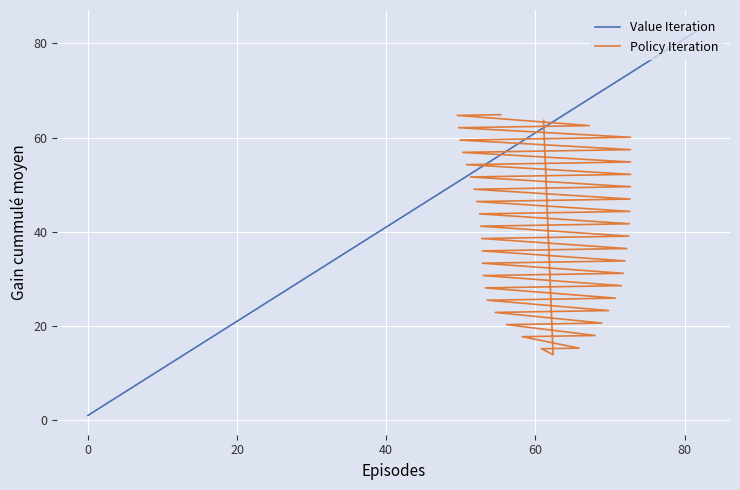

True or false: Value Iteration has a value of 9 at 40.

False